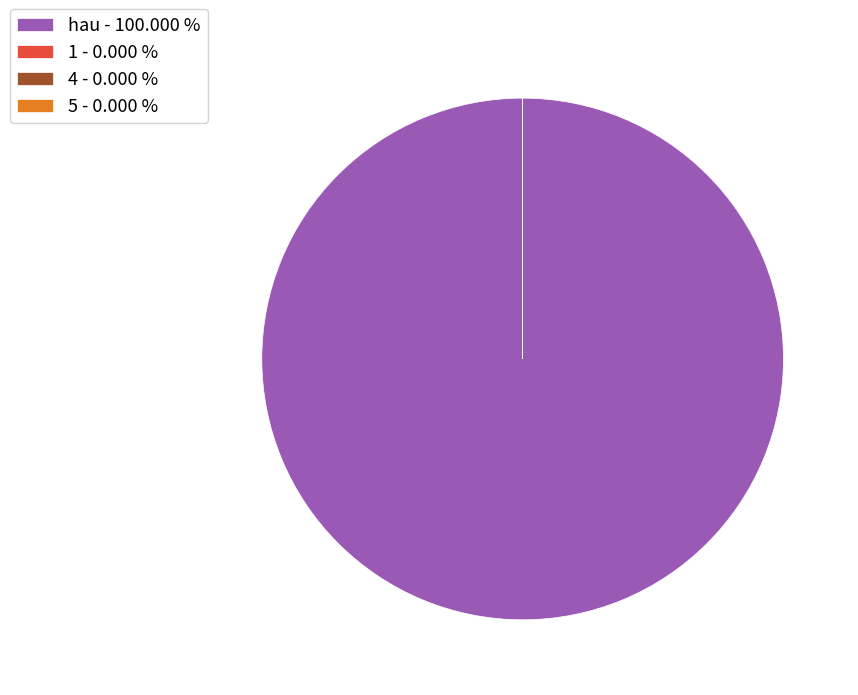

Is there any slice that represents more than half of the pie?

Yes